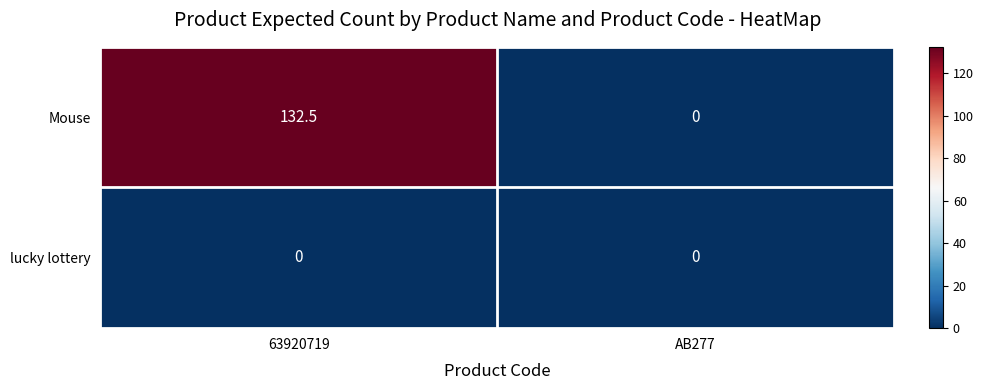

Is it true that lucky lottery equals 0.0 at AB277?

True